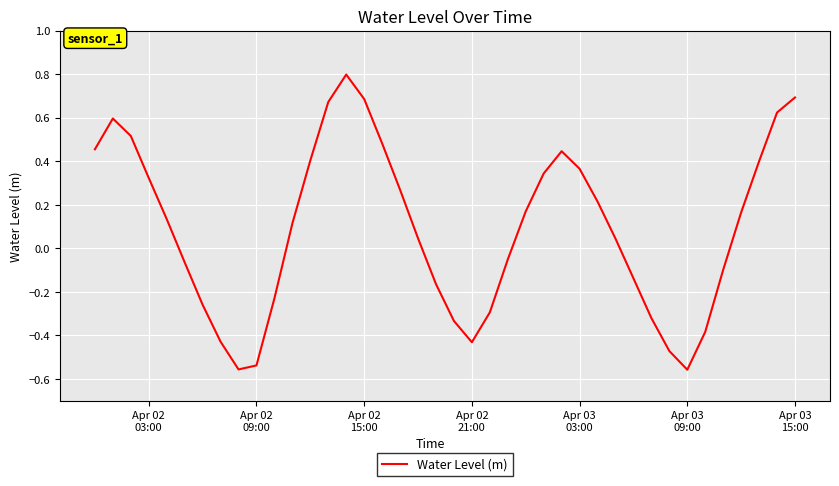

What is the difference between the maximum and minimum values?

1.4